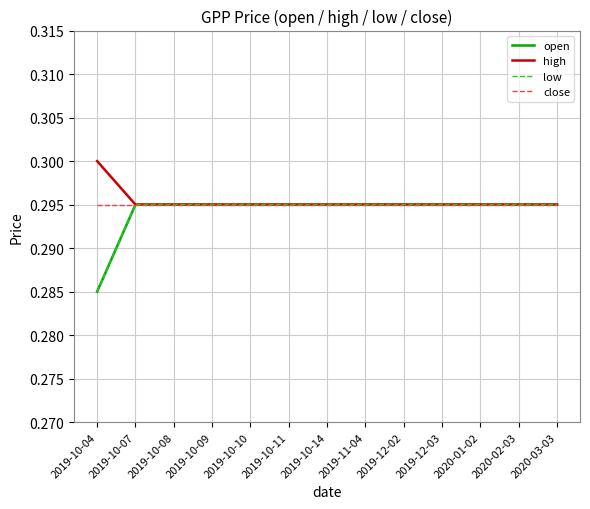

Does the chart have visible grid lines?

Yes